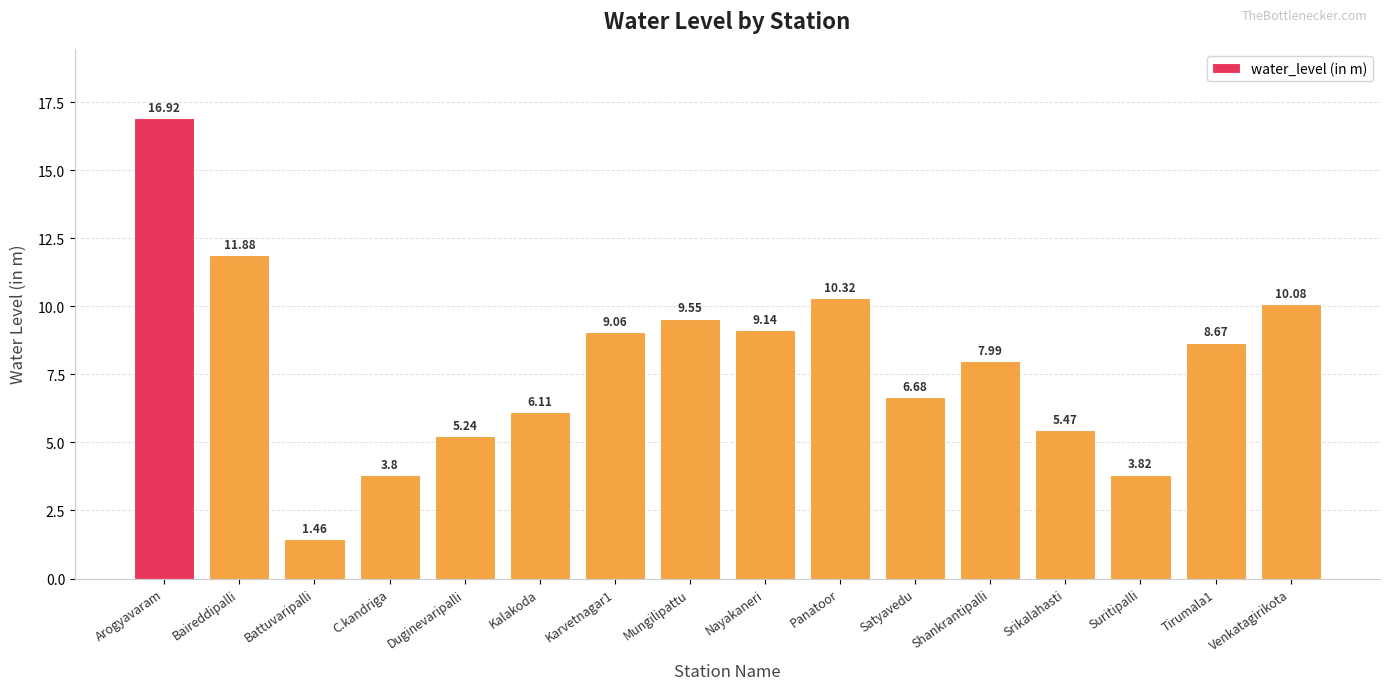

What is the value of the 10th bar from the left?

10.3